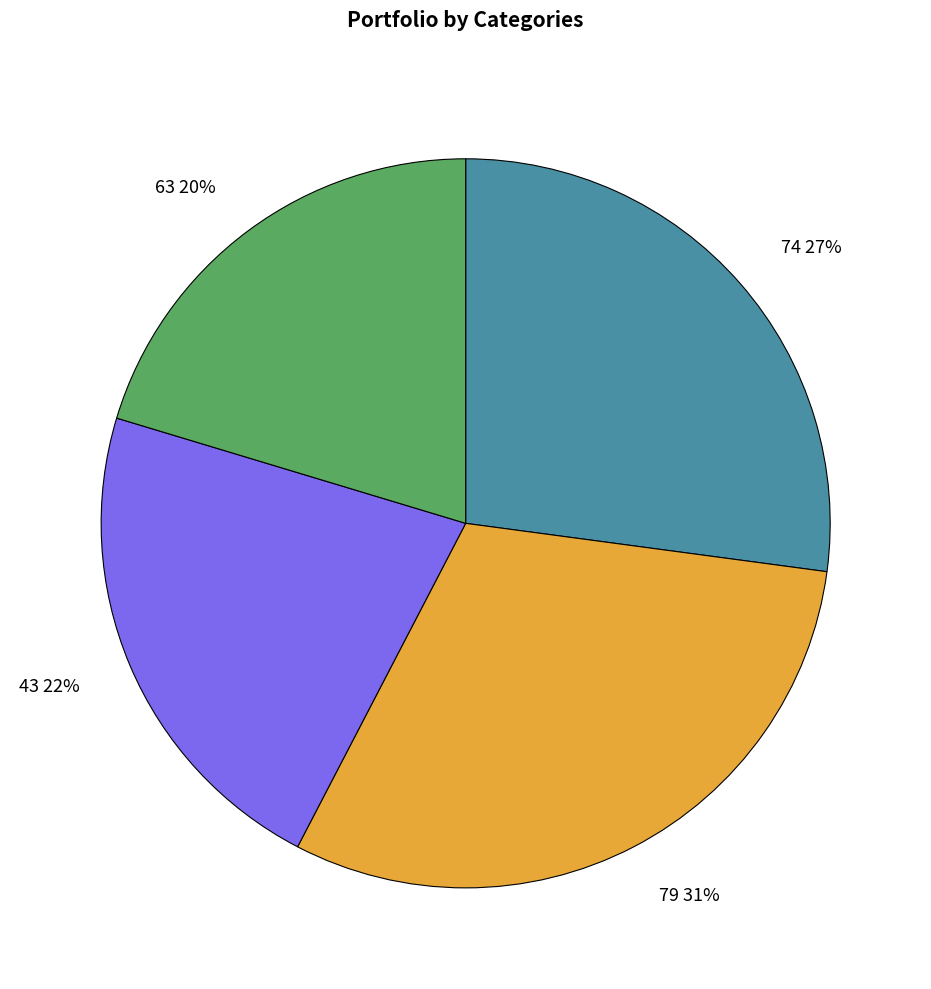

To the nearest percent, what is the combined percentage of 74 and 79?

58%